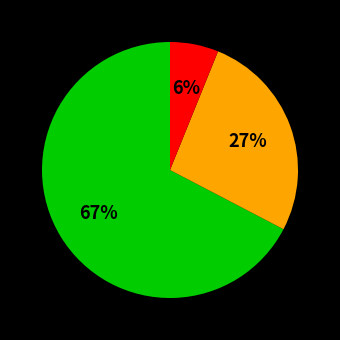

How many slices are in this pie chart?

3